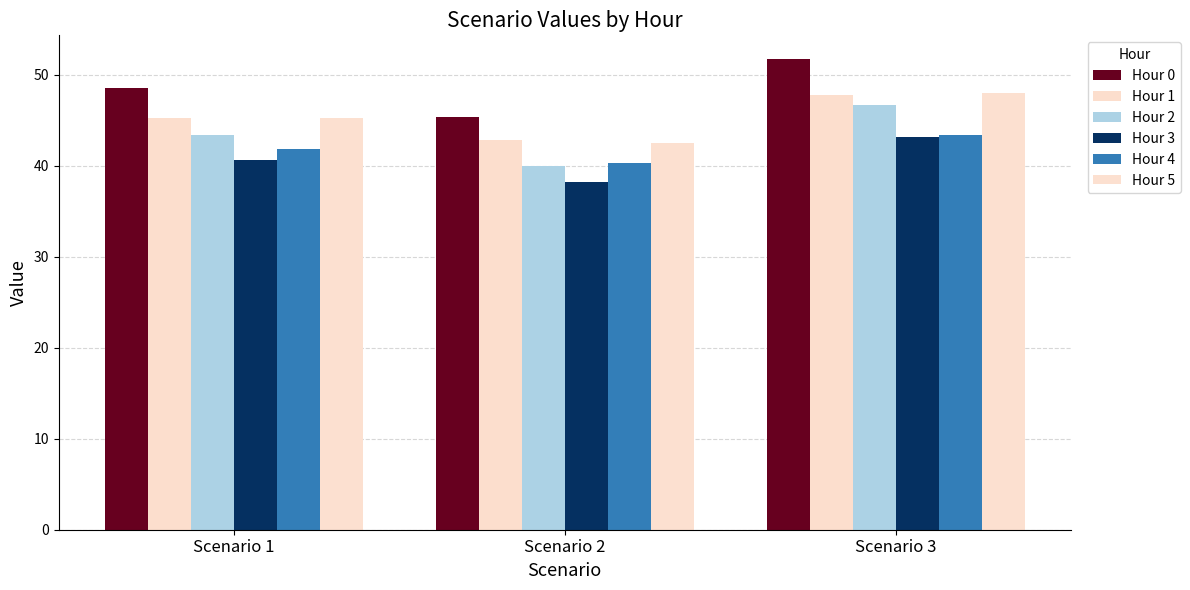

What is the spread (max minus min) of values at Scenario 1?

7.9